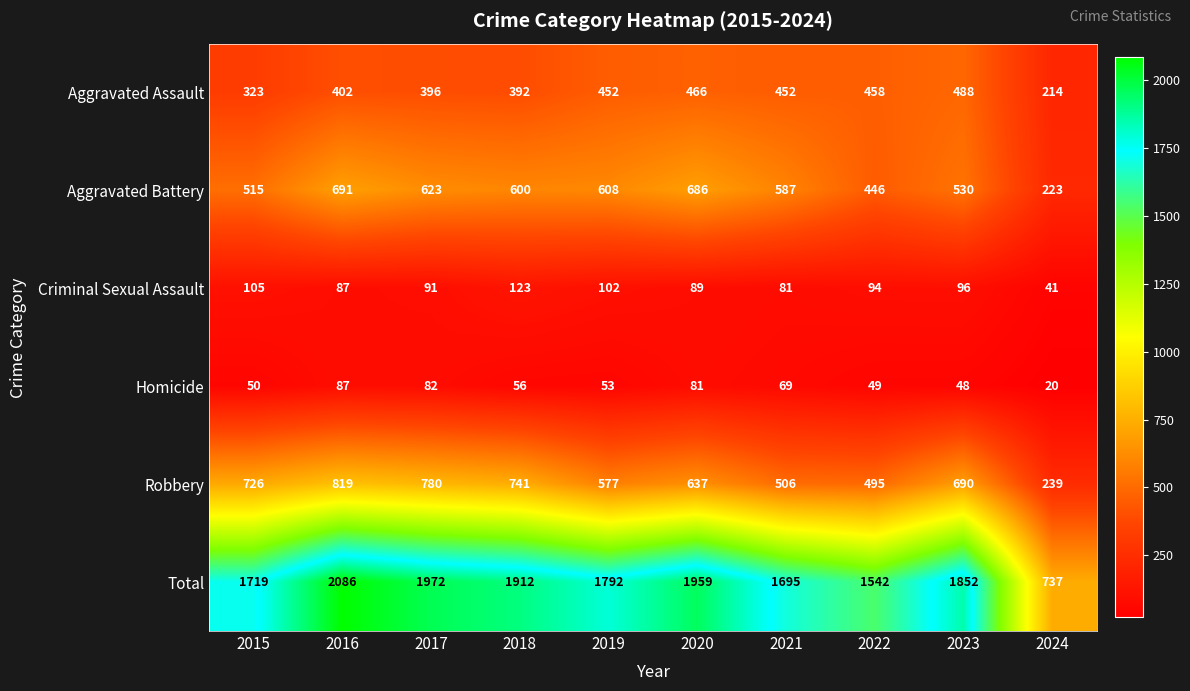

True or false: Aggravated Battery has a value of 223 at 2024.

True